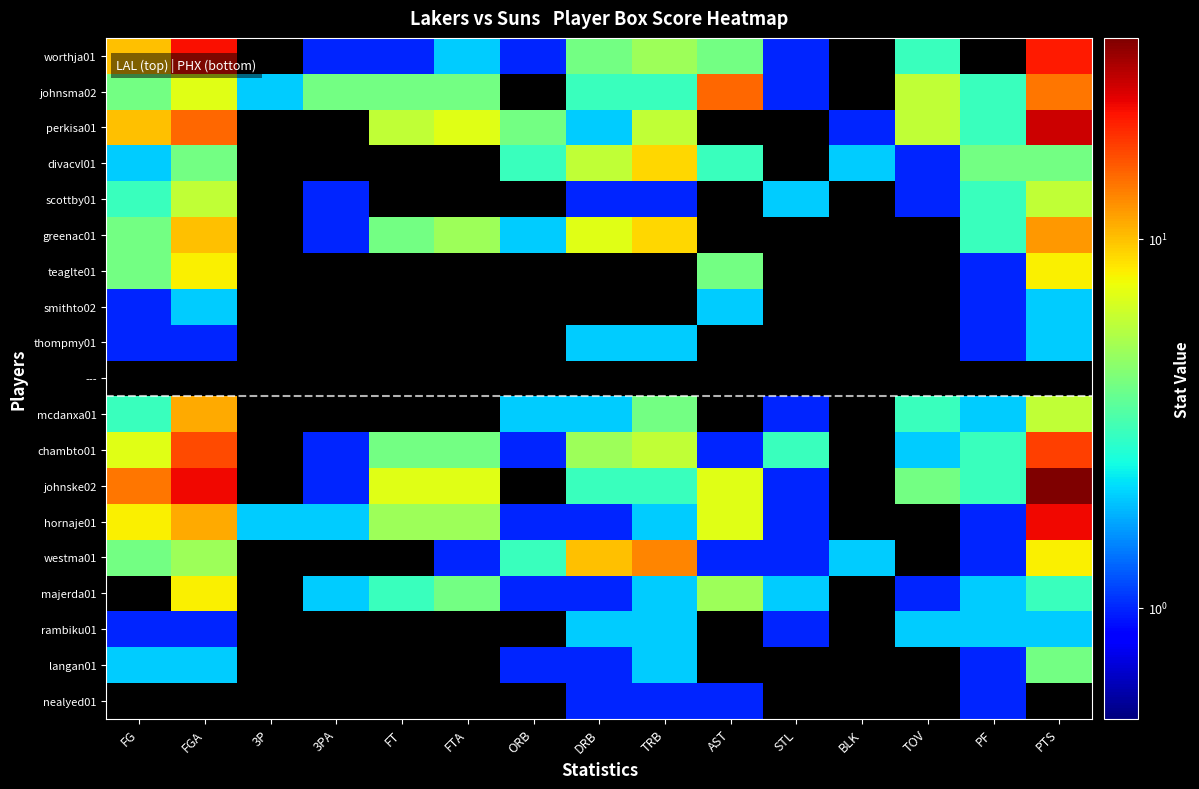

How many data points in perkisa01 are above 4?

7